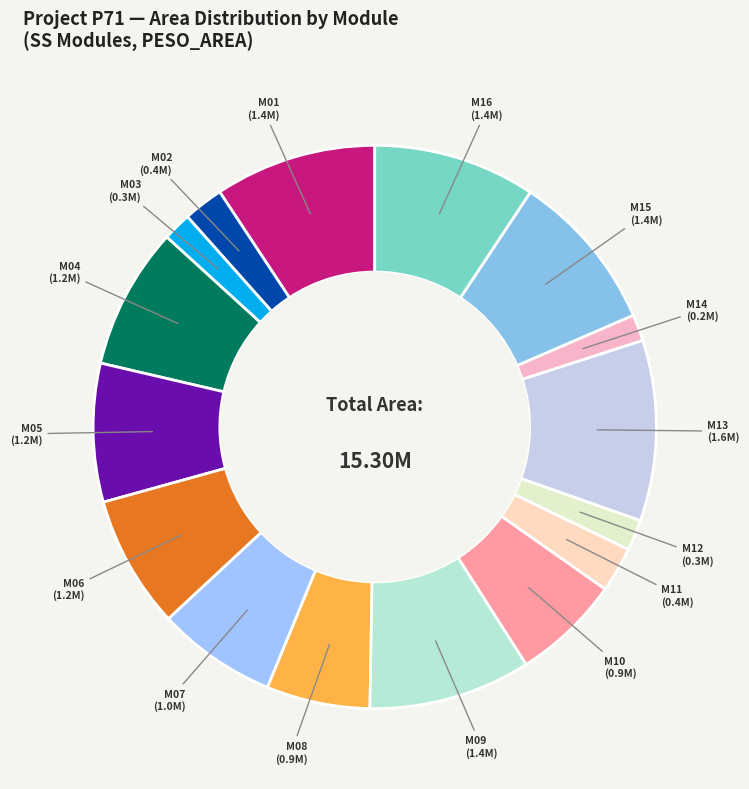

Is M13 the majority of the pie?

No